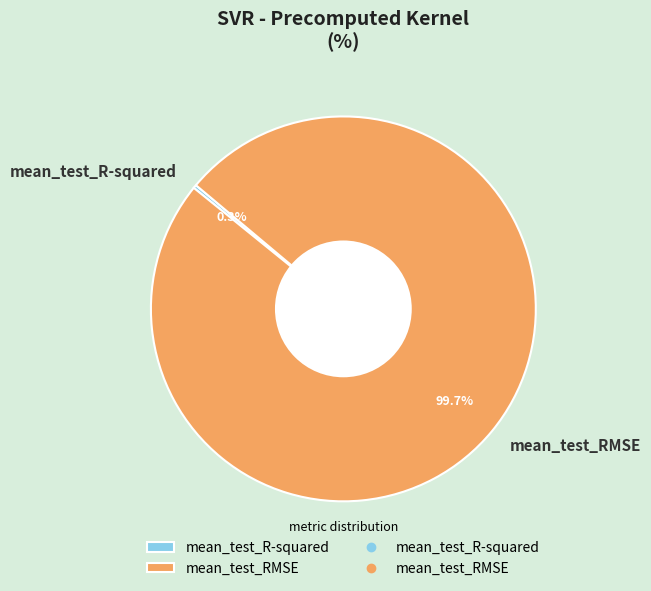

Is mean_test_RMSE the majority of the pie?

Yes